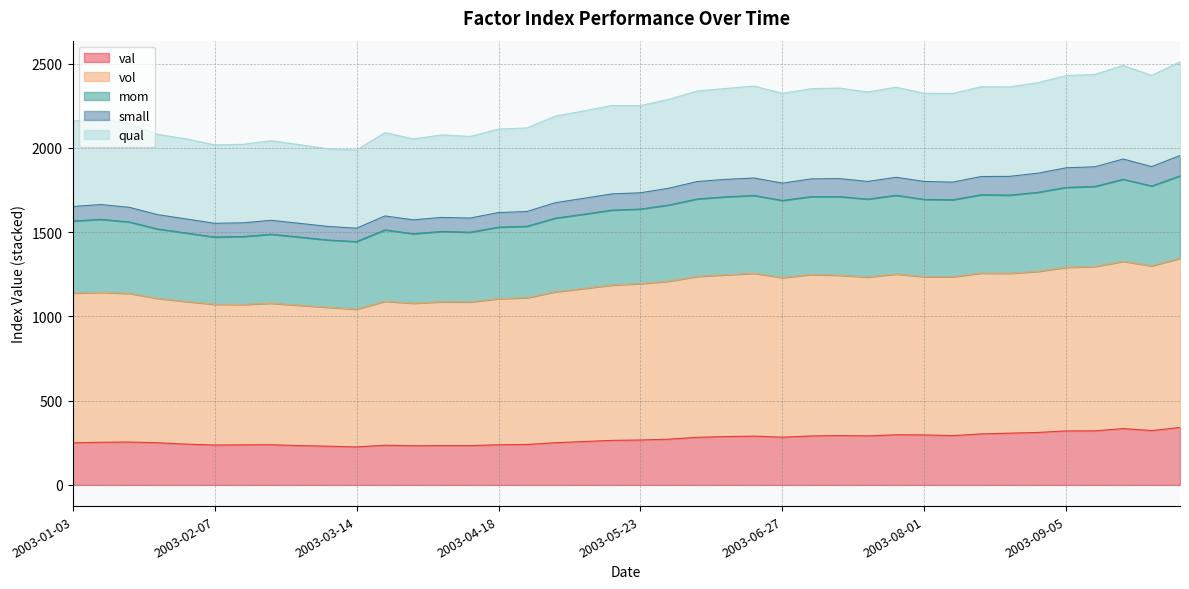

What is the label of the 18th point from the right?

2003-06-06